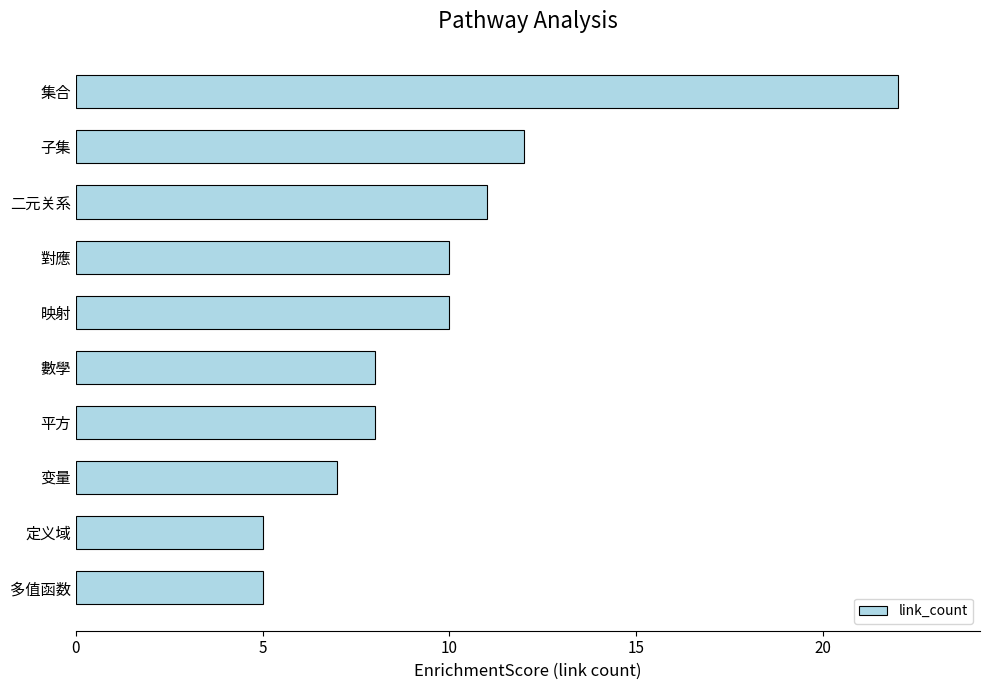

True or false: the data shows 22 at 集合.

True